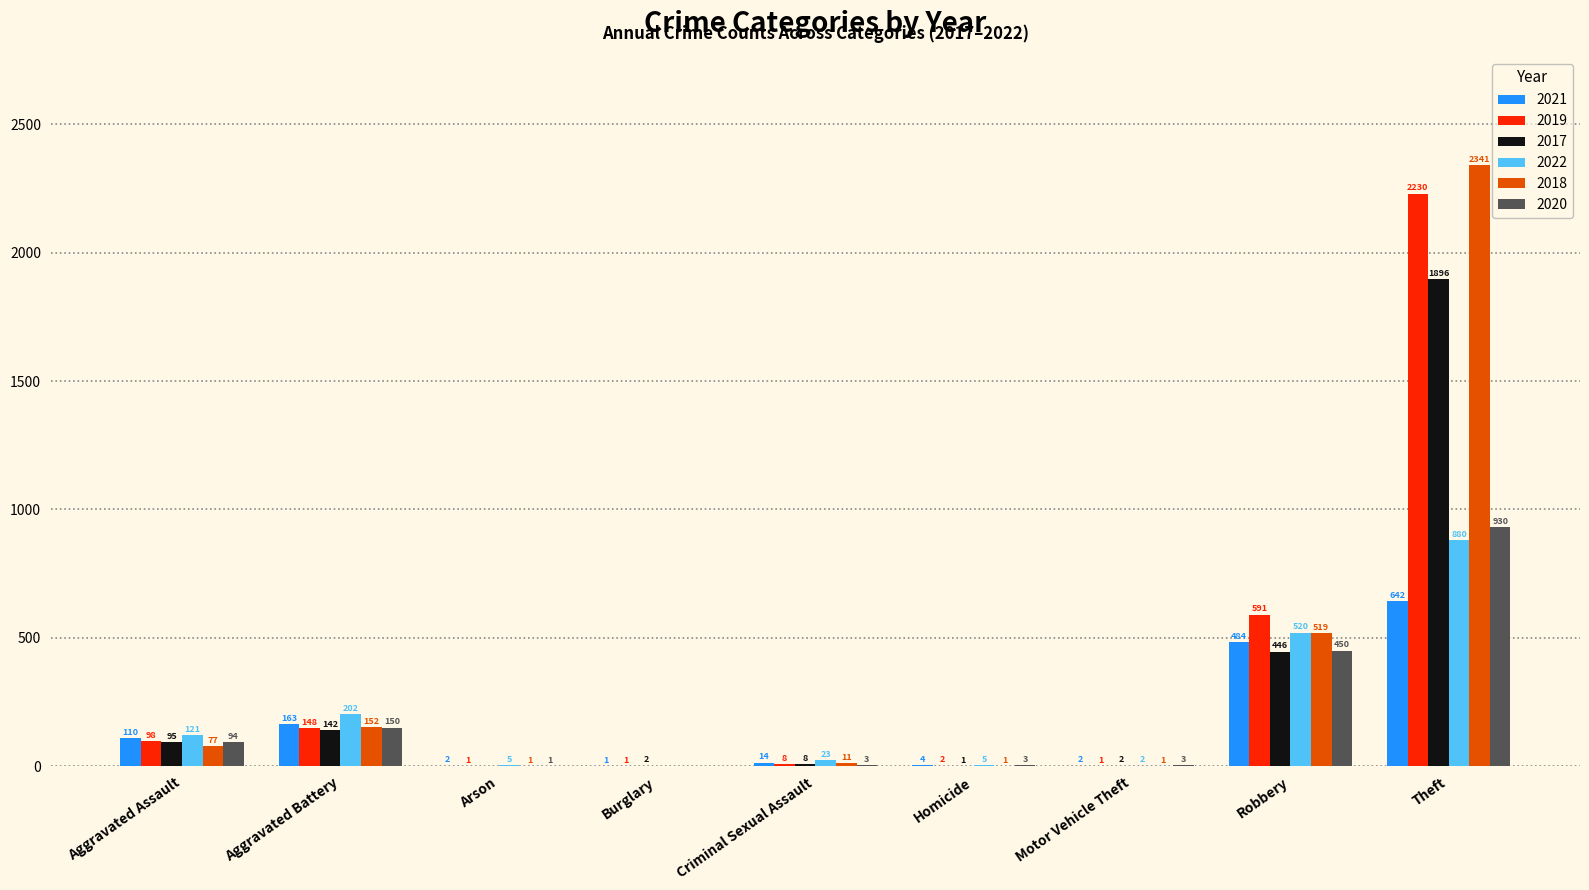

Does the chart contain stacked bars?

No